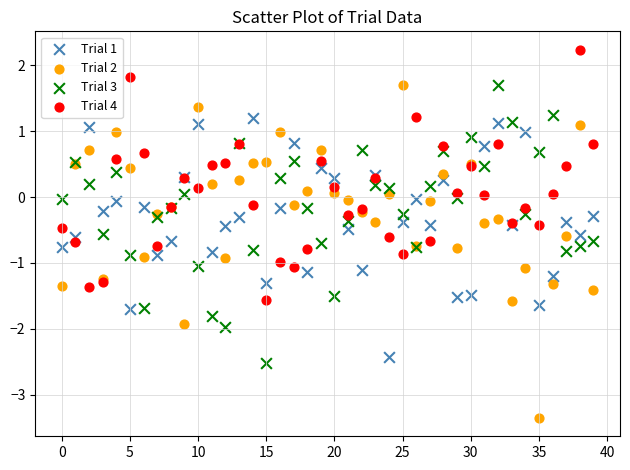

Which series contains the lowest Y value?

Trial 2